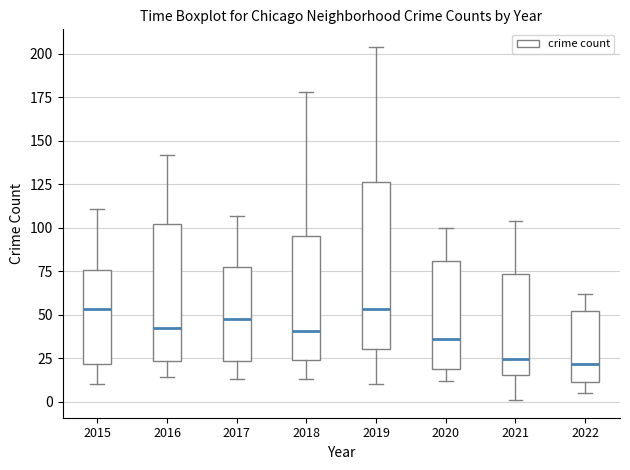

Reading left to right, transcribe this box plot: for each box, give where its median line is, the range the box spans, and where its two whiskers end, as read against the y-axis. The values are not printed on the chart, so give them approximately, as read against the axis.

2015: median 55, box 20 to 75, whiskers 10 to 110
2016: median 45, box 25 to 100, whiskers 15 to 140
2017: median 50, box 25 to 80, whiskers 15 to 105
2018: median 40, box 25 to 95, whiskers 15 to 180
2019: median 55, box 30 to 125, whiskers 10 to 205
2020: median 35, box 20 to 80, whiskers 10 to 100
2021: median 25, box 15 to 75, whiskers 0 to 105
2022: median 20, box 10 to 50, whiskers 5 to 60